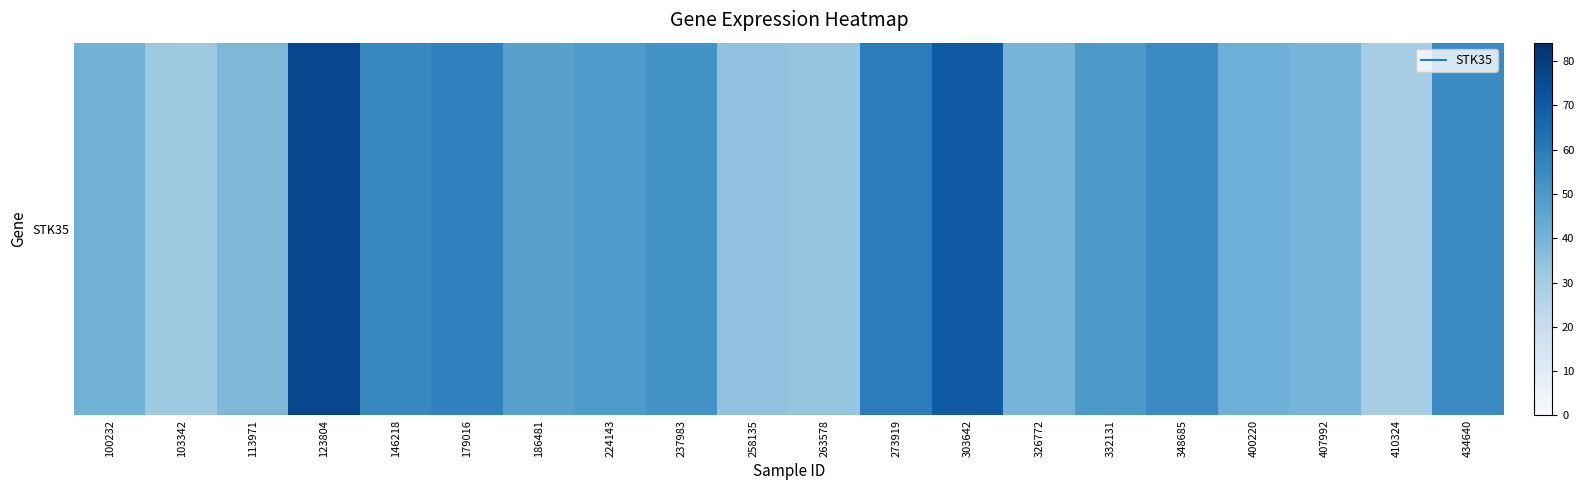

What is the smallest value displayed?

29.5